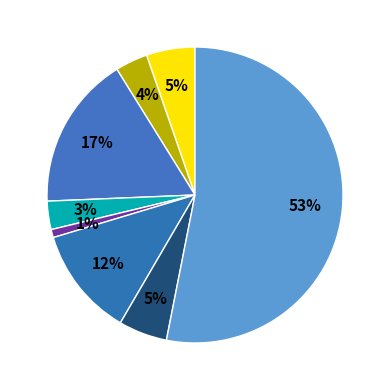

How many slices are in this pie chart?

8